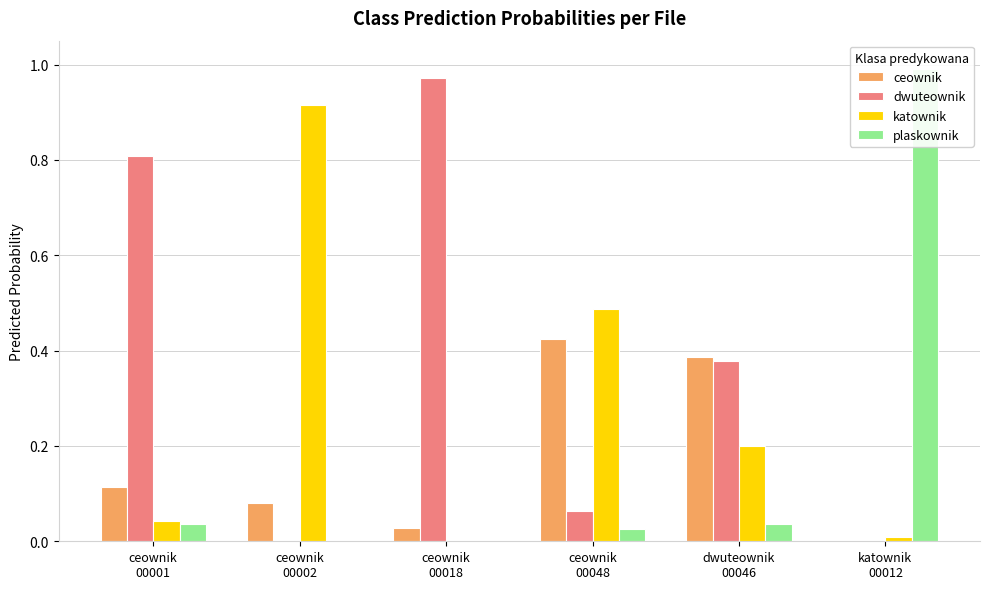

Which series changed the most between ceownik
00018 and katownik
00012?

plaskownik